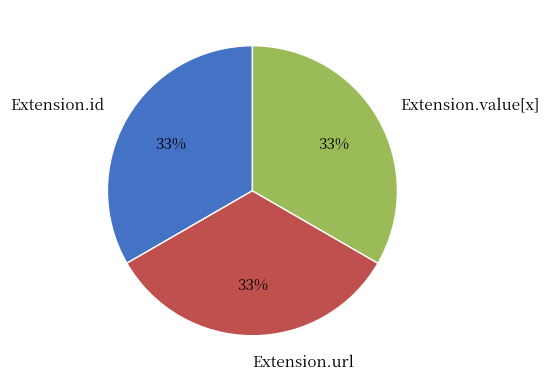

Is it true that Extension.value[x] is 33% of the pie?

True